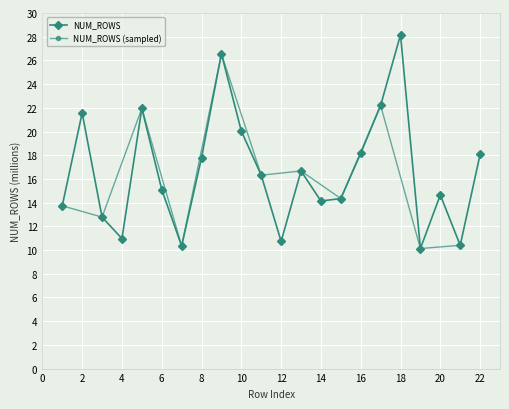

What is the smallest value displayed?

10.1